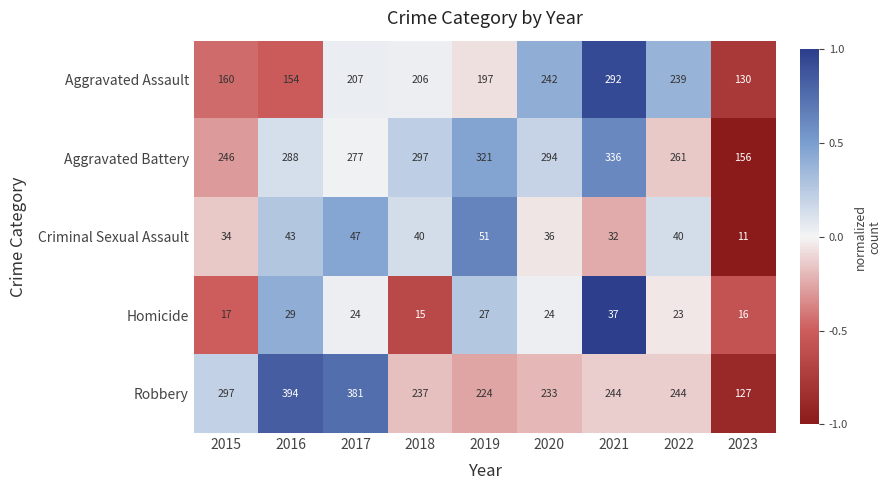

At how many categories does at least one series exceed 77?

9